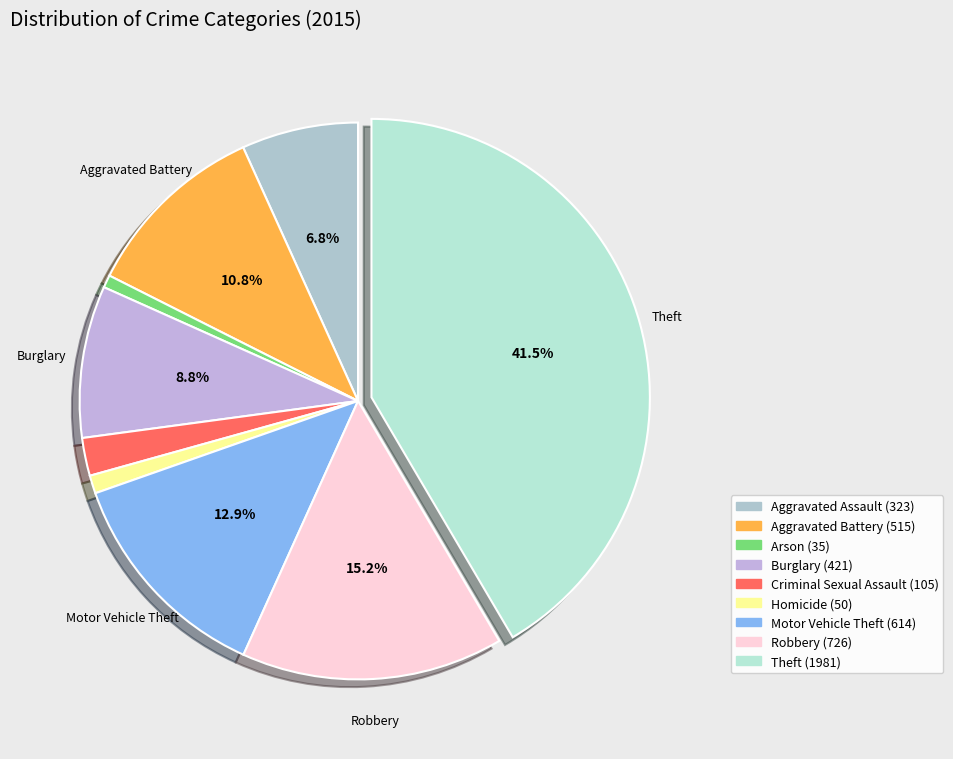

To the nearest percent, what portion does Theft represent?

42%